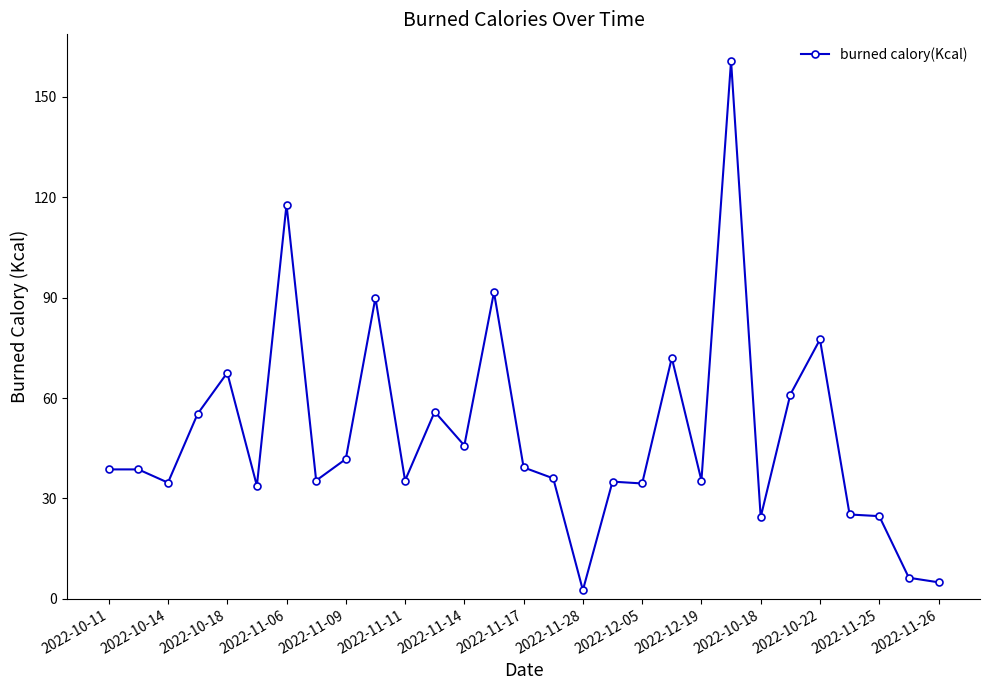

What is the average value?

49.0